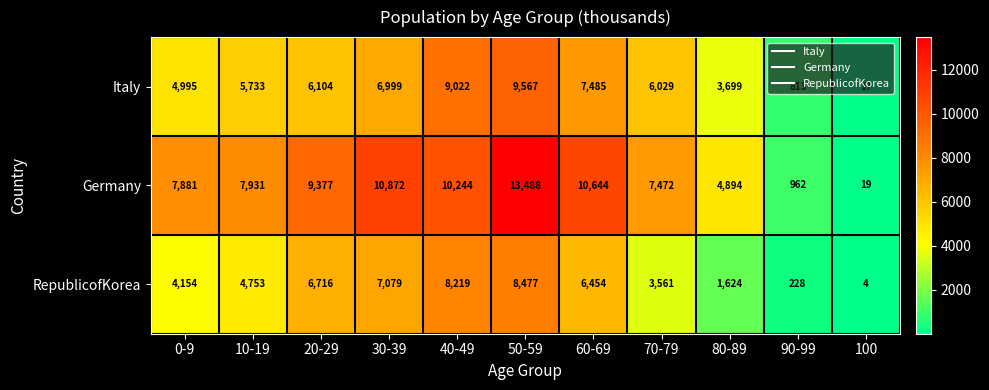

List the series in order of their peak value, highest first.

Germany, Italy, RepublicofKorea